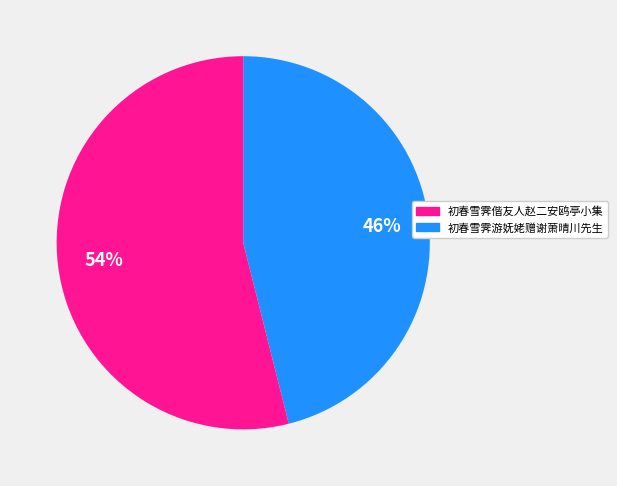

How many segments does this pie chart have?

2